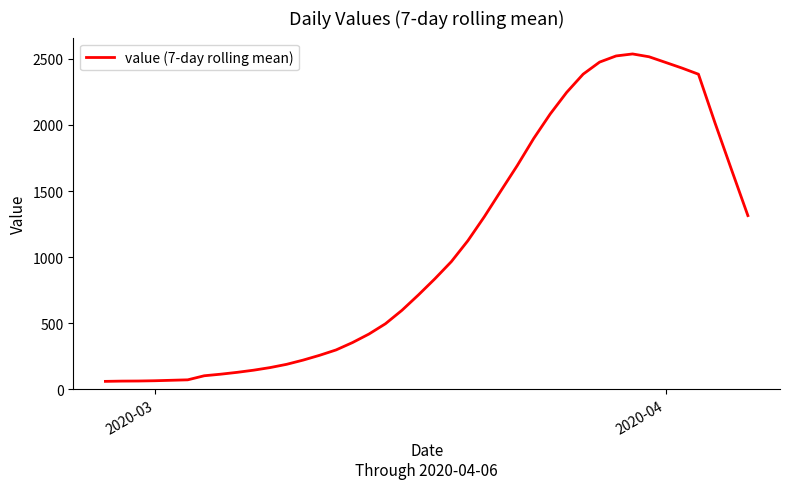

How many values are below 836?

20